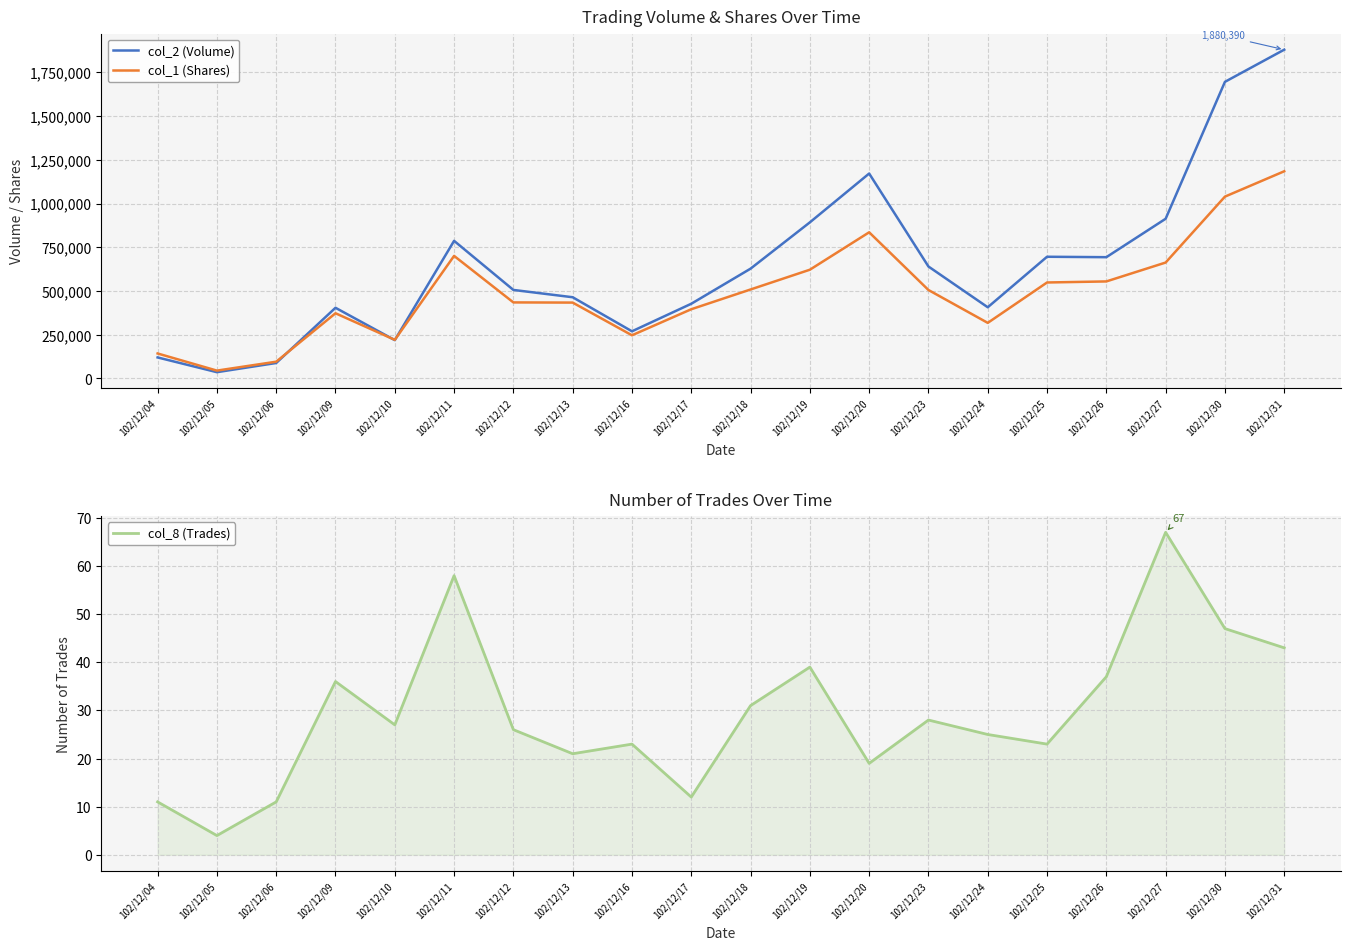

Which series has the largest range (max minus min)?

col_2 (Volume)